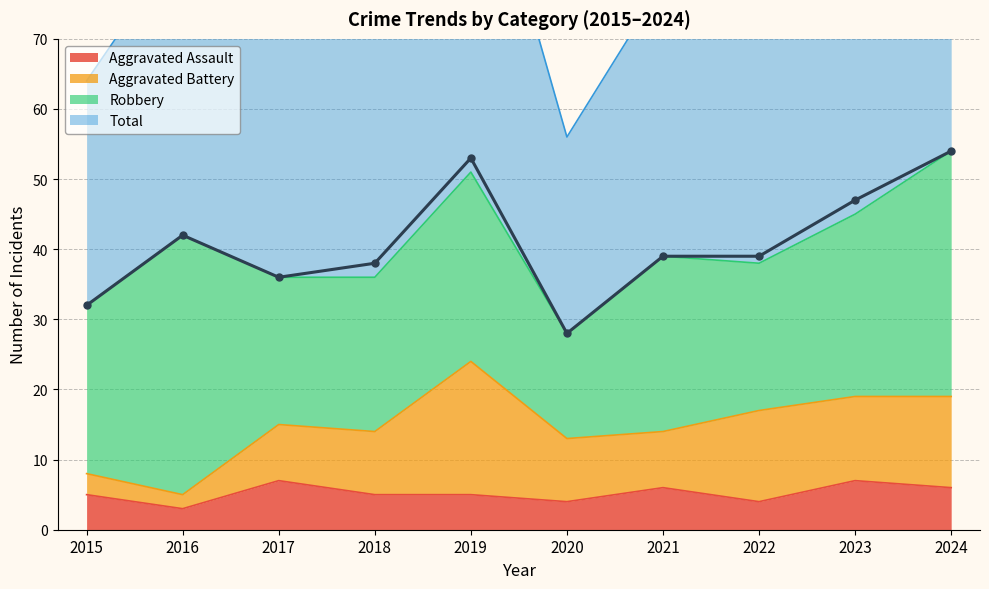

Which label corresponds to the smallest value in the chart?

2016